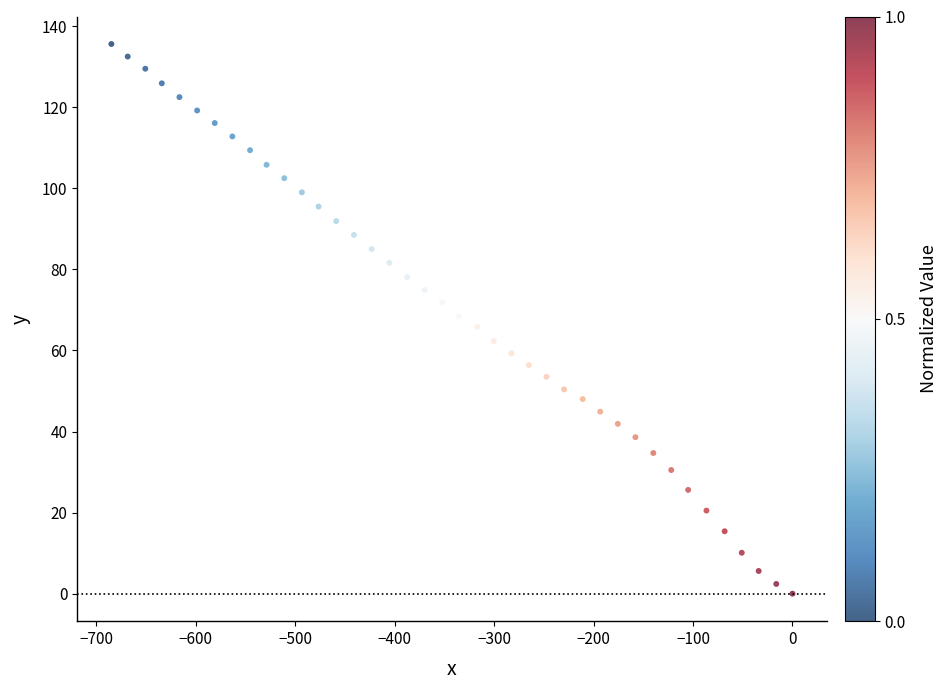

What is the range of X values (max minus min)?

684.7